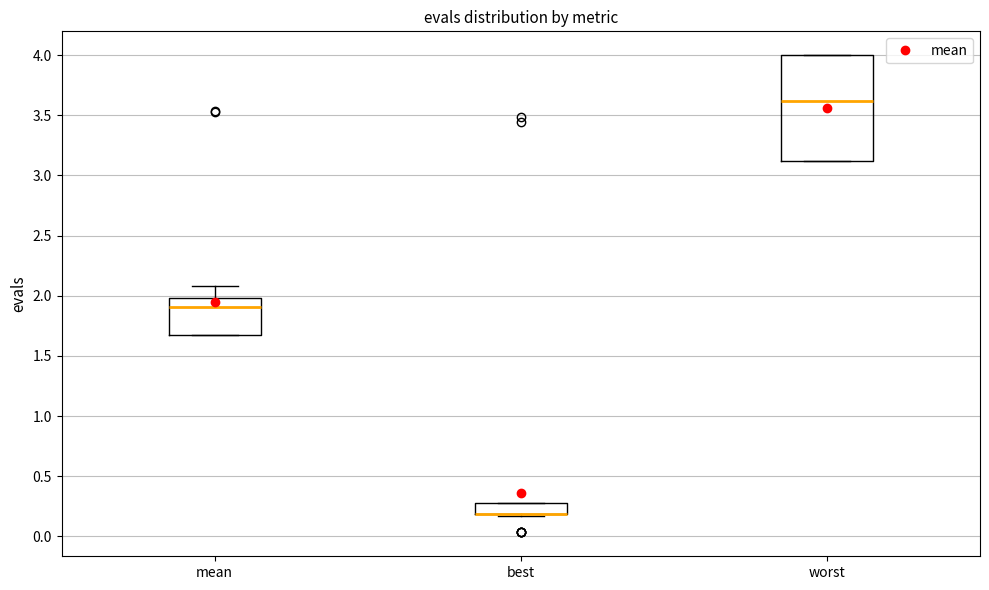

Reading left to right, read every box against the y-axis: the position of its median line, the range the box covers, and the ends of its whiskers. The values are not printed on the chart, so give them approximately, as read against the axis.

mean: median 1.90, box 1.65 to 2.00, whiskers 1.65 to 2.10
best: median 0.20 (drawn on the box's lower edge), box 0.20 to 0.25, whiskers 0.15 to 0.25
worst: median 3.60, box 3.10 to 4.00, whiskers 3.10 to 4.00